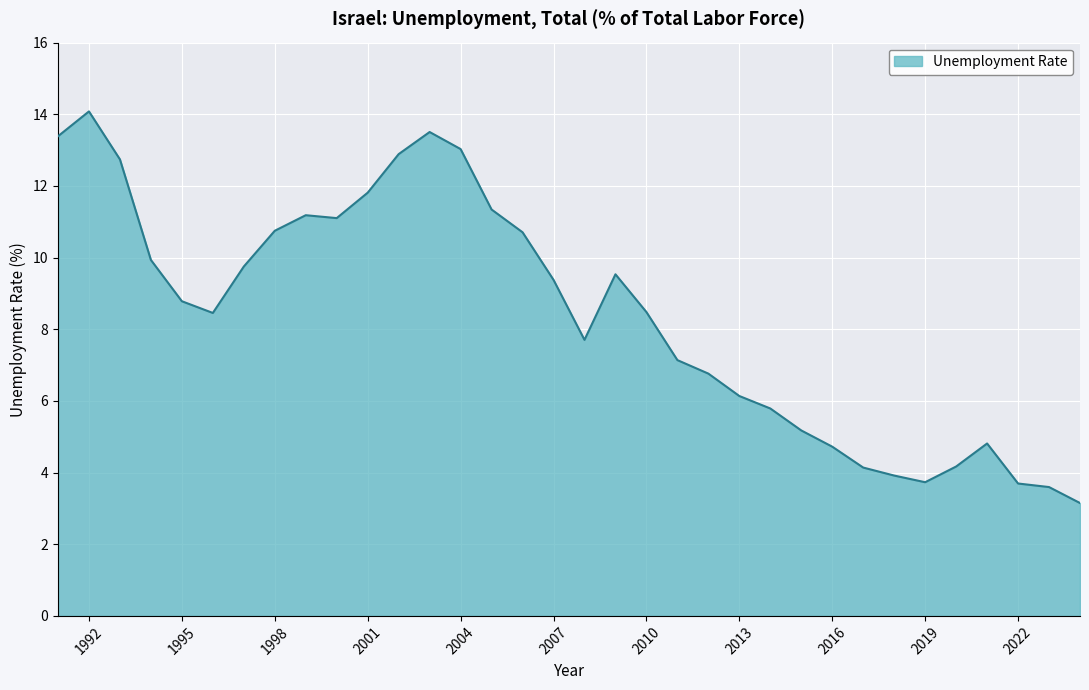

What is the maximum value shown in the chart?

14.1